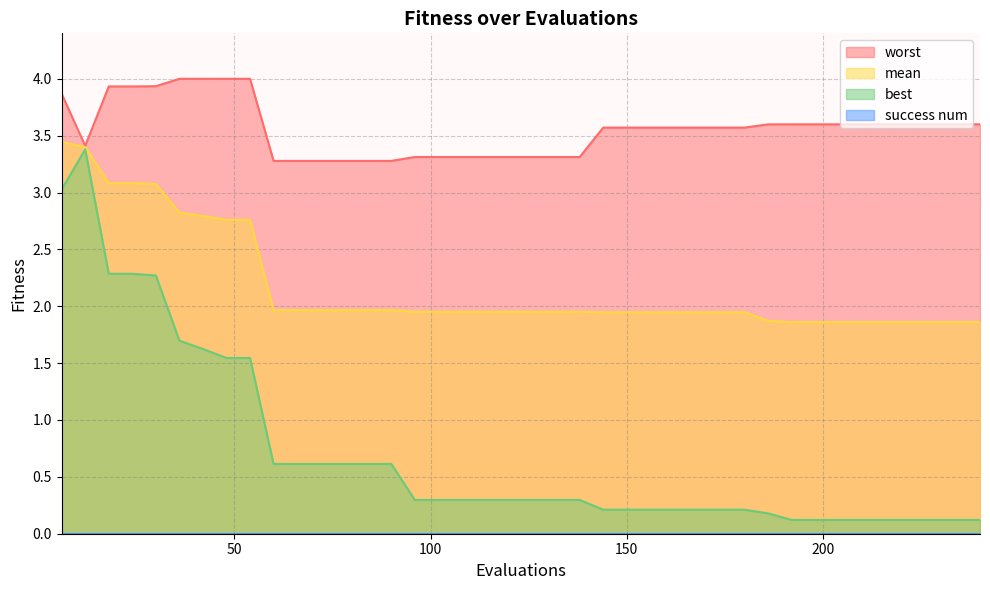

True or false: mean and best intersect in this chart.

False